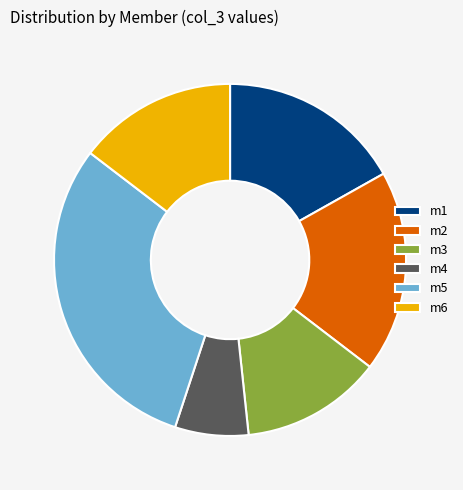

Which category has the smallest portion of the pie?

m4